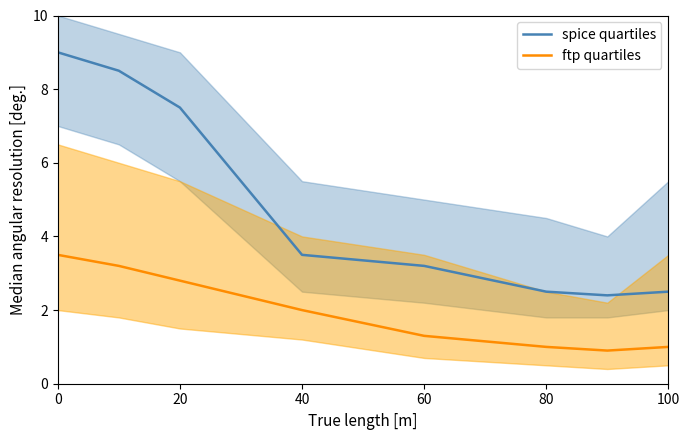

True or false: spice quartiles and ftp quartiles cross at least once.

False